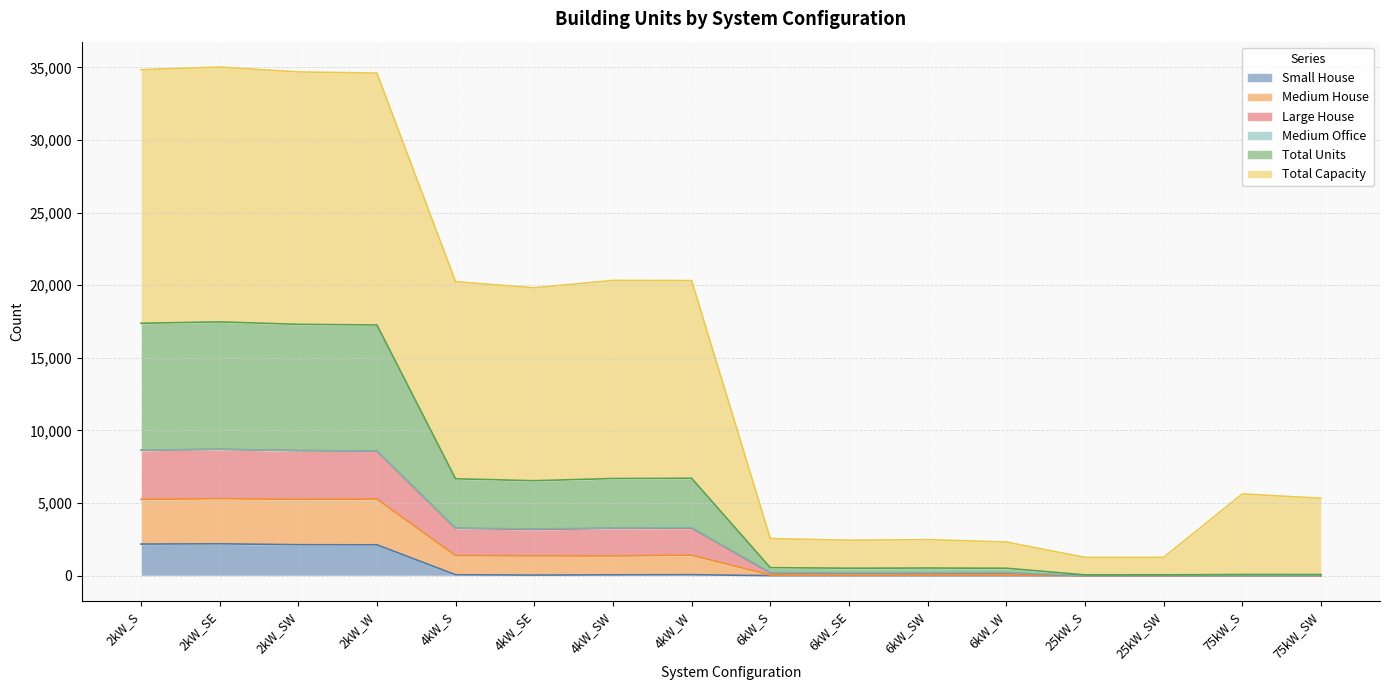

What position from the left is 2kW_W?

4